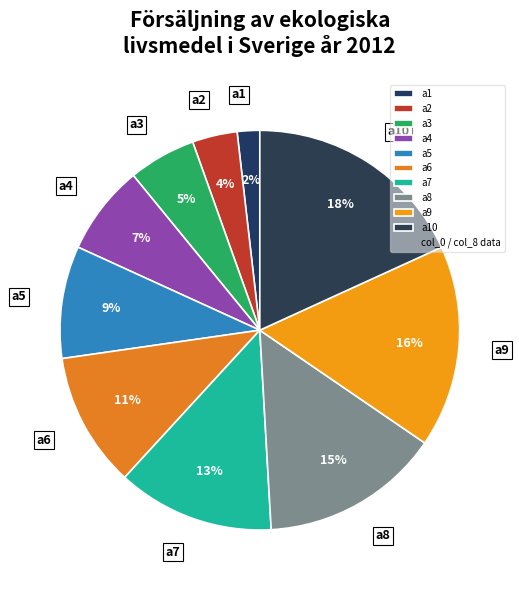

Count the number of slices in the pie.

10